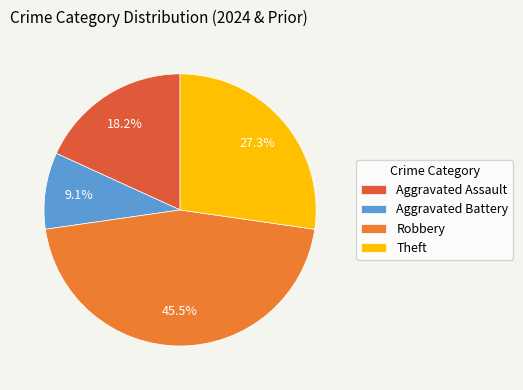

To the nearest percent, what percentage of the pie is Aggravated Battery?

9%